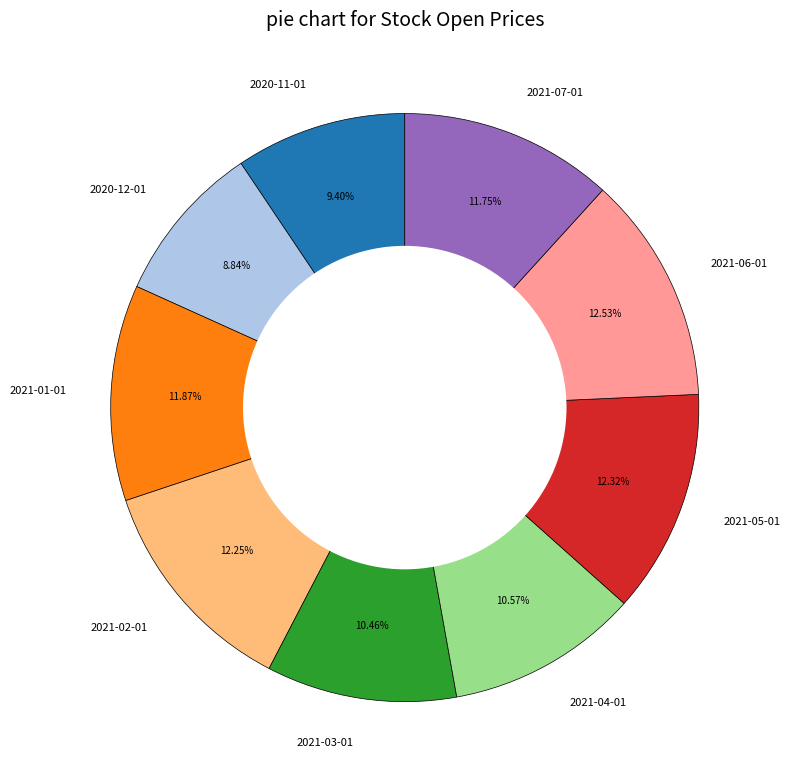

Is the sum of 2021-03-01 and 2021-02-01 greater than half?

No